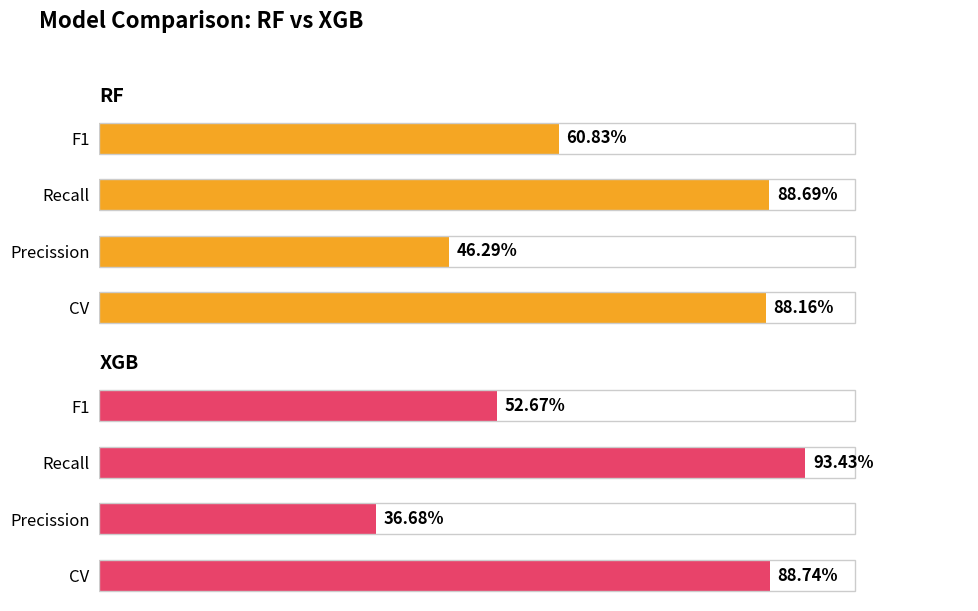

Rank the series by their maximum value, from highest to lowest.

XGB, RF